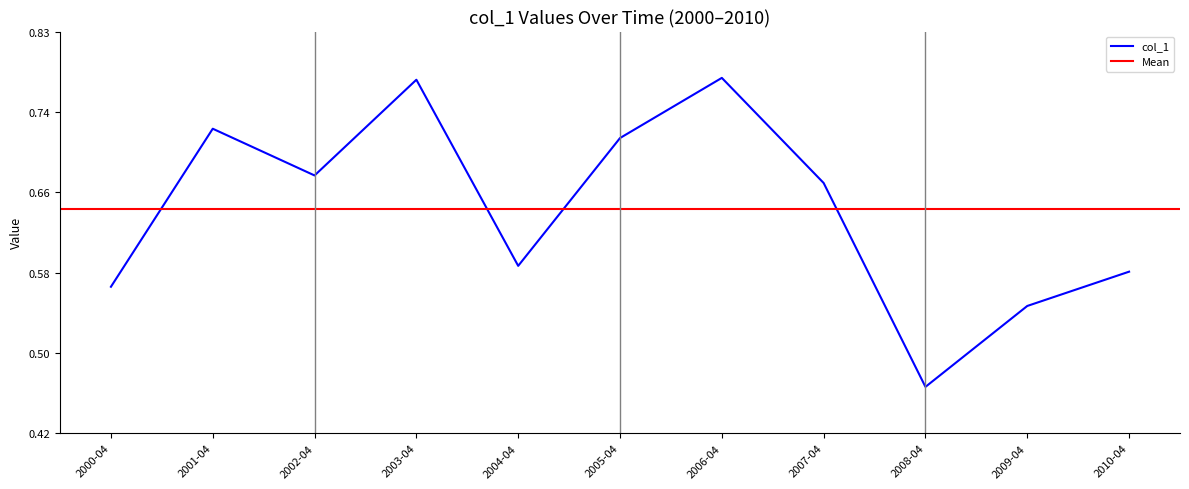

Count the values in the range 0 to 1.

11